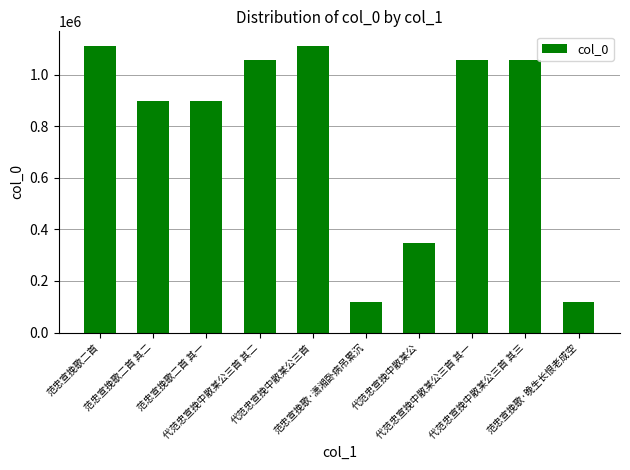

What is the change in value from 代范忠宣挽中散某公三首 其一 to 范忠宣挽歌·晚生长恨老成空?

-940460